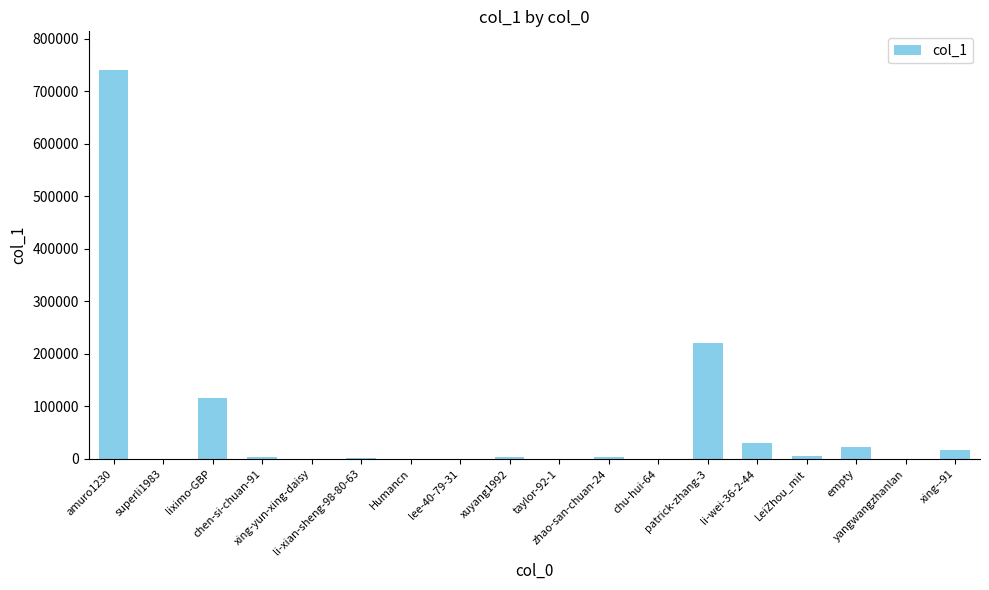

True or false: the data shows 1040 at li-xian-sheng-98-80-63.

True